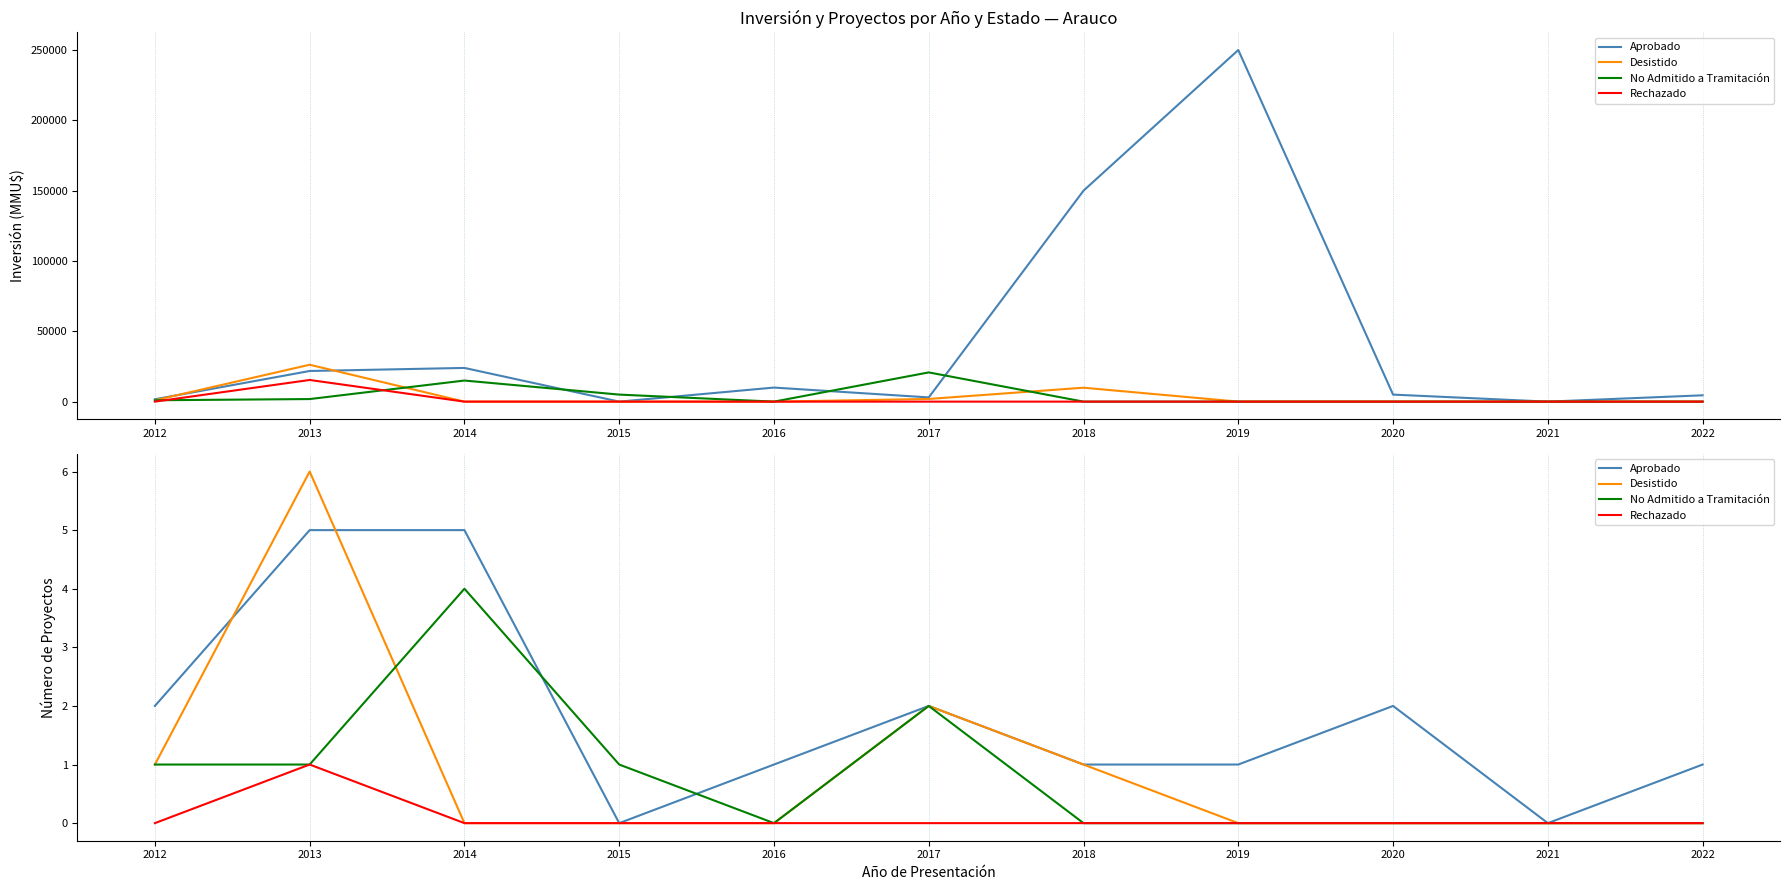

What is the maximum value for Aprobado?

5